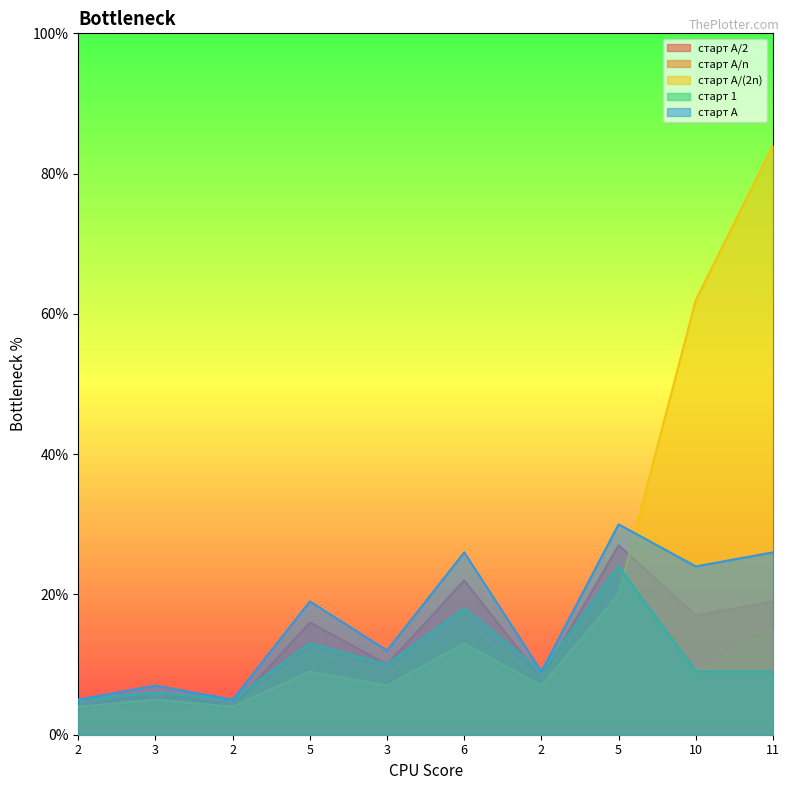

Does the chart display data point markers on the line(s)?

No